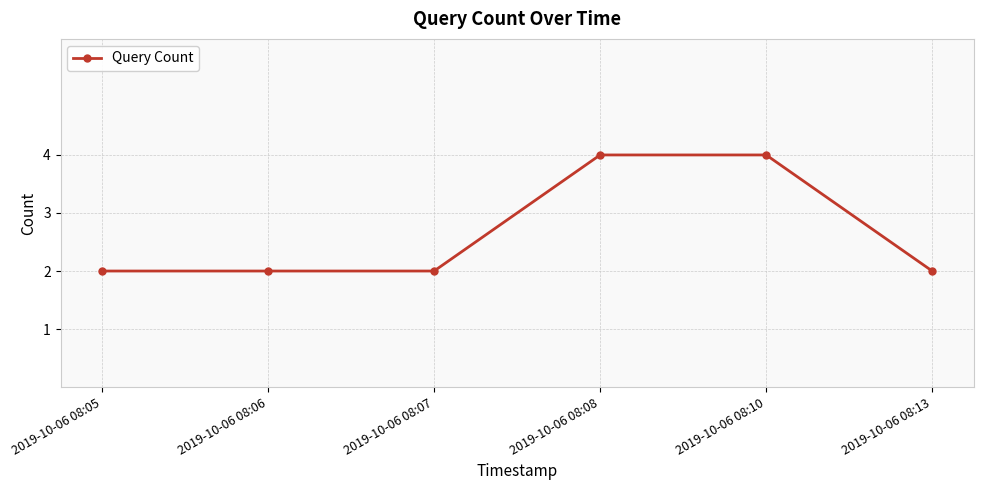

Reading left to right, what are all the values shown in this chart?

2	2	2	4	4	2